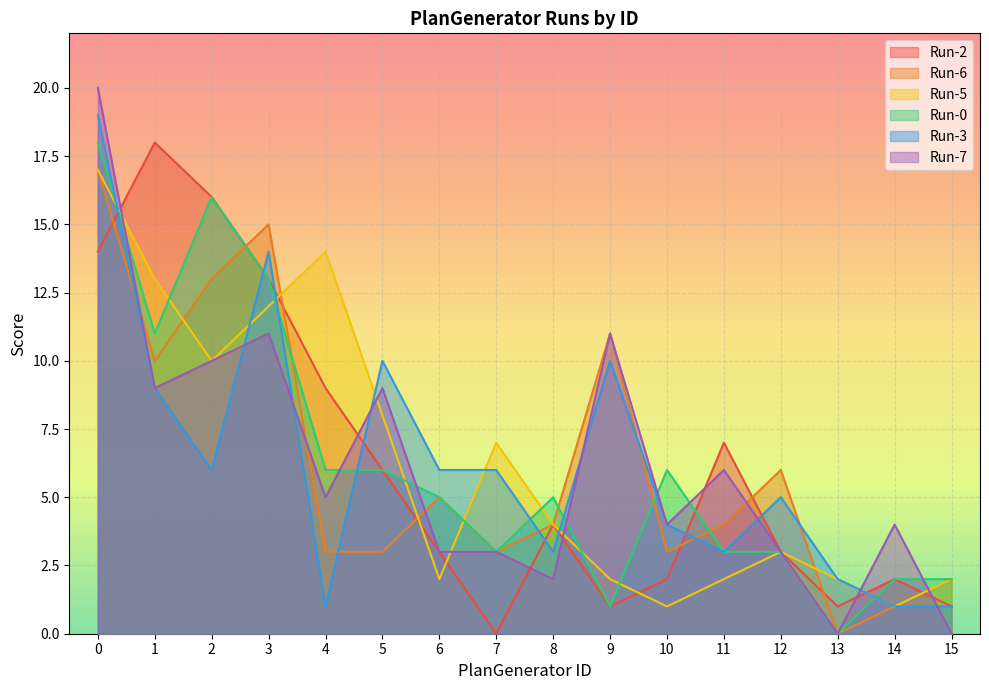

Reading right to left, what are all the values shown in this chart?

Run-2: 15=1	14=2	13=1	12=3	11=7	10=2	9=1	8=4	7=0	6=3	5=6	4=9	3=13	2=16	1=18	0=14
Run-6: 15=2	14=1	13=0	12=6	11=4	10=3	9=11	8=4	7=3	6=5	5=3	4=3	3=15	2=13	1=10	0=17
Run-5: 15=2	14=1	13=2	12=3	11=2	10=1	9=2	8=4	7=7	6=2	5=8	4=14	3=12	2=10	1=13	0=17
Run-0: 15=2	14=2	13=0	12=3	11=3	10=6	9=1	8=5	7=3	6=5	5=6	4=6	3=13	2=16	1=11	0=18
Run-3: 15=1	14=1	13=2	12=5	11=3	10=4	9=10	8=3	7=6	6=6	5=10	4=1	3=14	2=6	1=9	0=19
Run-7: 15=0	14=4	13=0	12=3	11=6	10=4	9=11	8=2	7=3	6=3	5=9	4=5	3=11	2=10	1=9	0=20